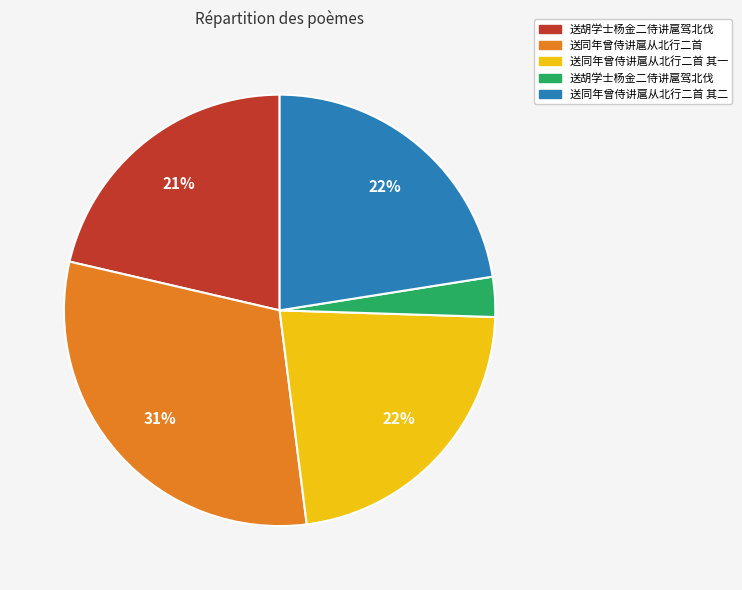

To the nearest percent, what is the difference between the largest and smallest slice percentages?

28%